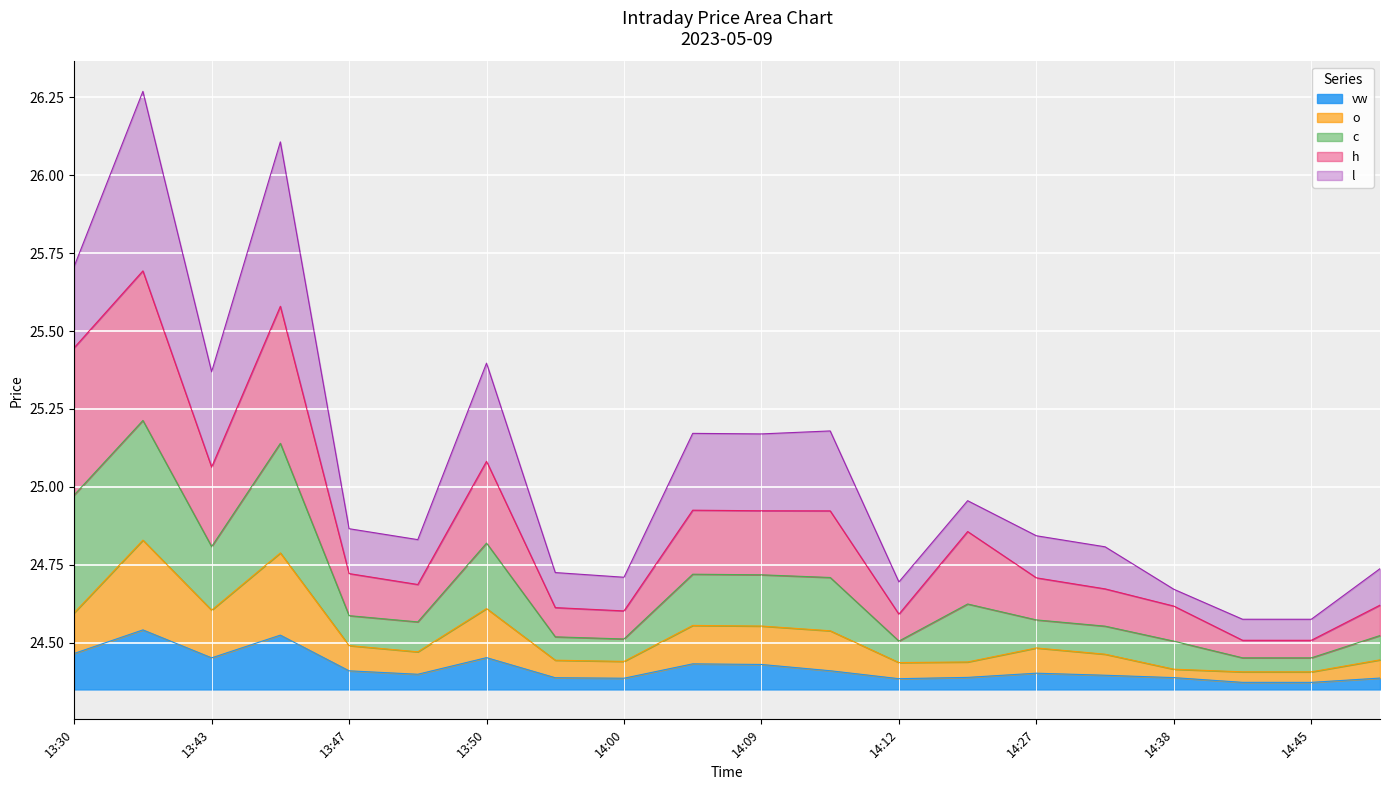

What are all the series names shown in the legend?

vw, o, c, h, l